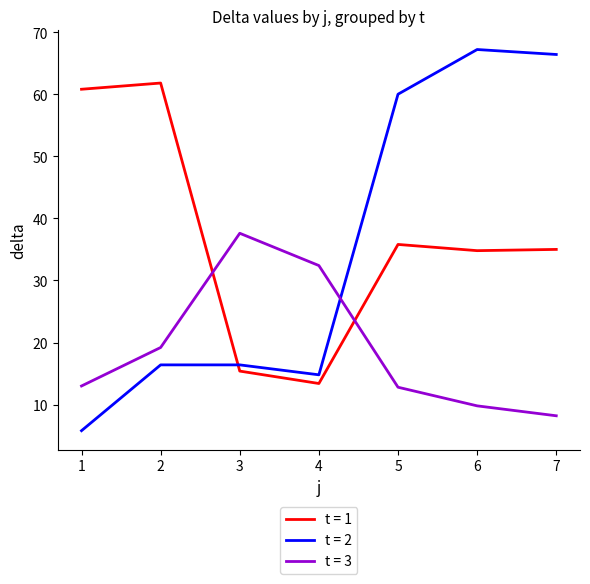

Which series has the widest spread of values?

t = 2